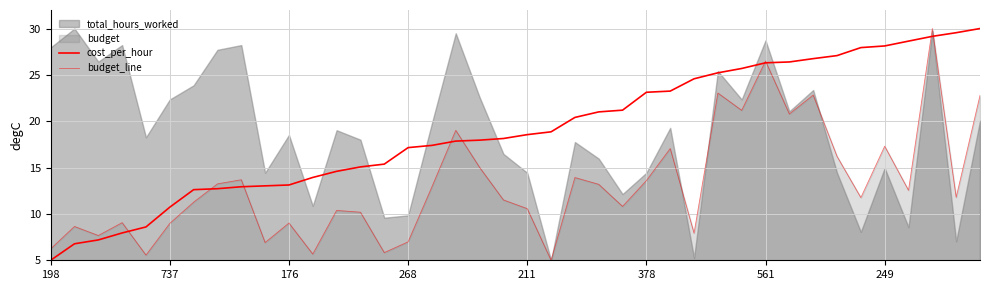

What position from the left is 29?

30